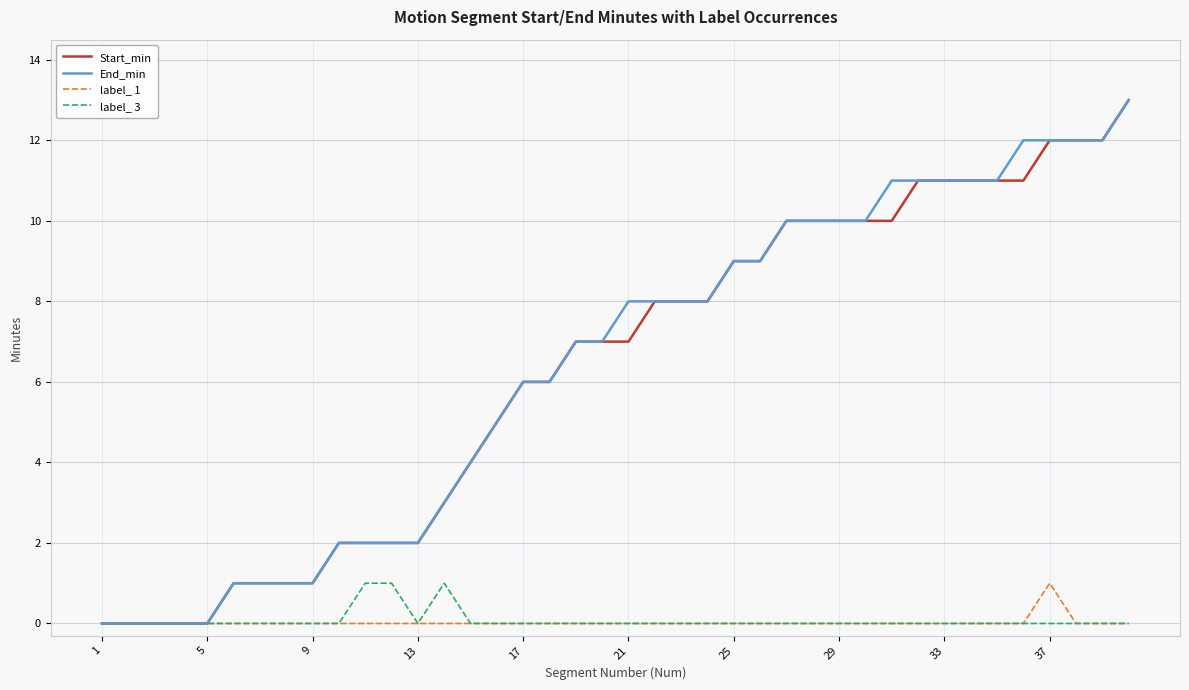

What is the greatest value displayed?

13